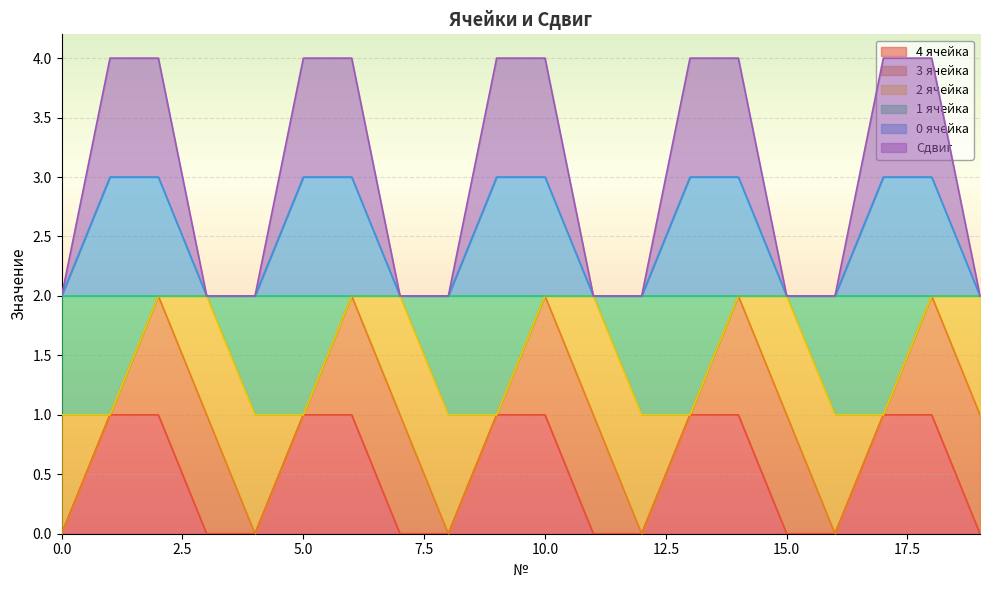

At how many categories does at least one series exceed 1?

20